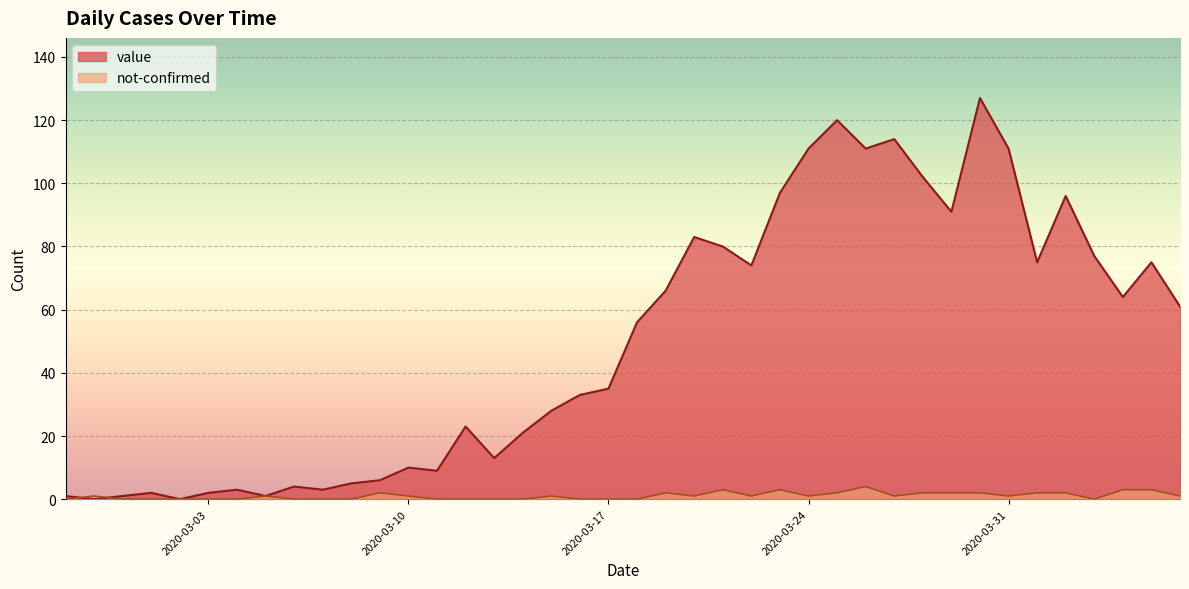

At which category does not-confirmed reach its first local peak?

2020-02-28